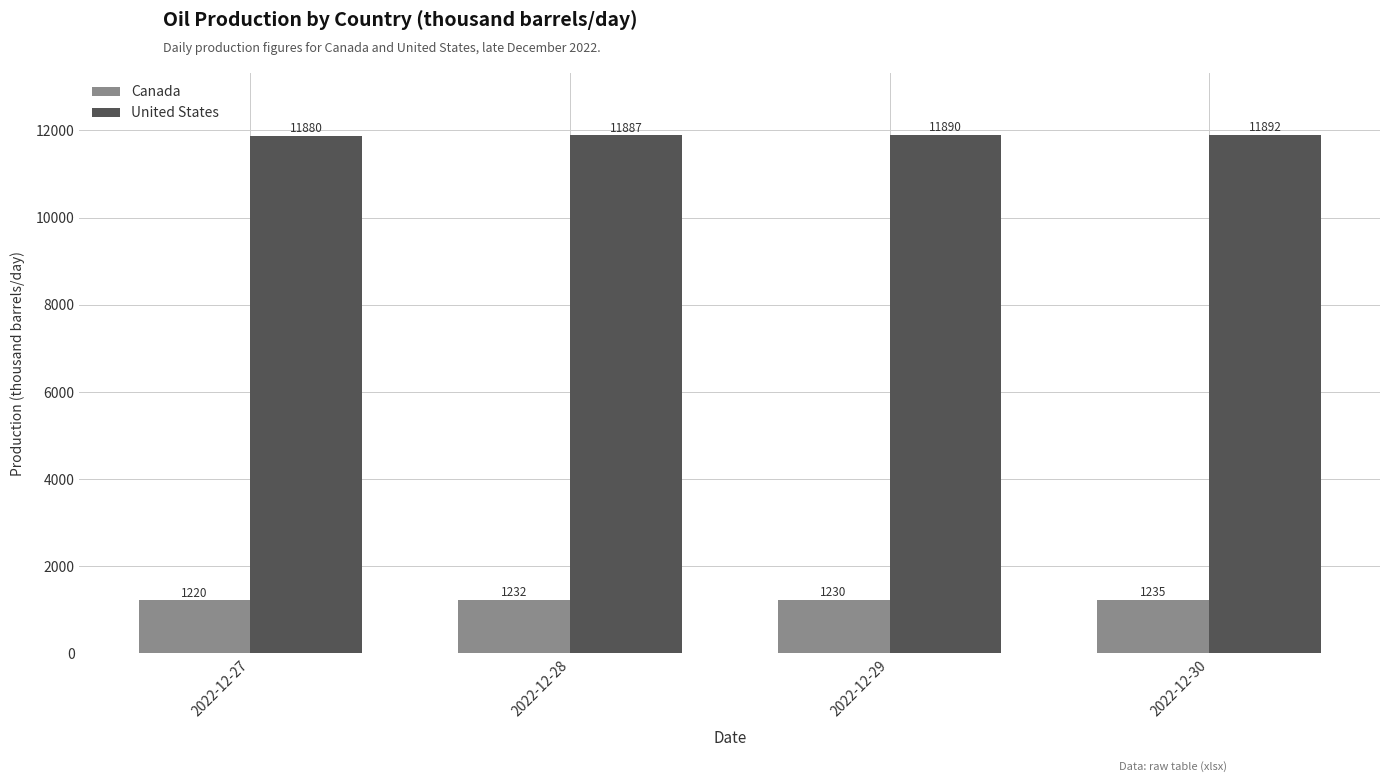

Rank the series by their maximum value, from highest to lowest.

United States, Canada